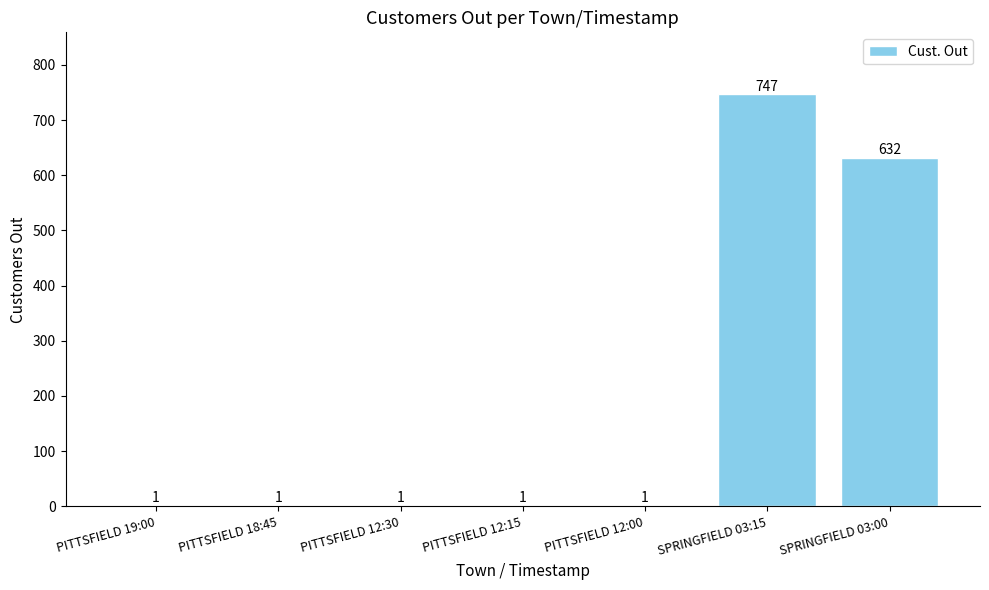

Which label corresponds to the largest value in the chart?

SPRINGFIELD 03:15